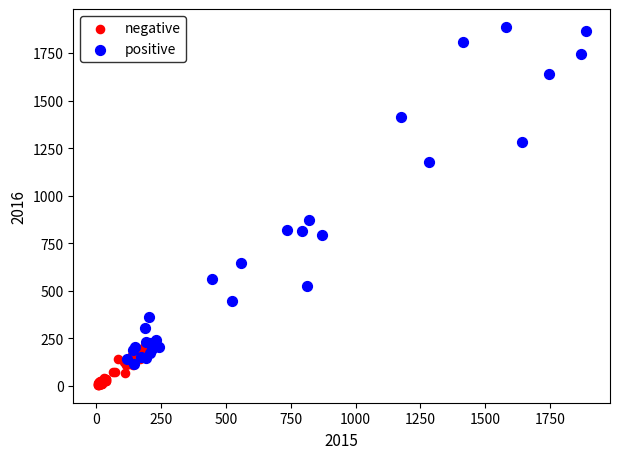

Which series reaches the maximum Y coordinate?

positive